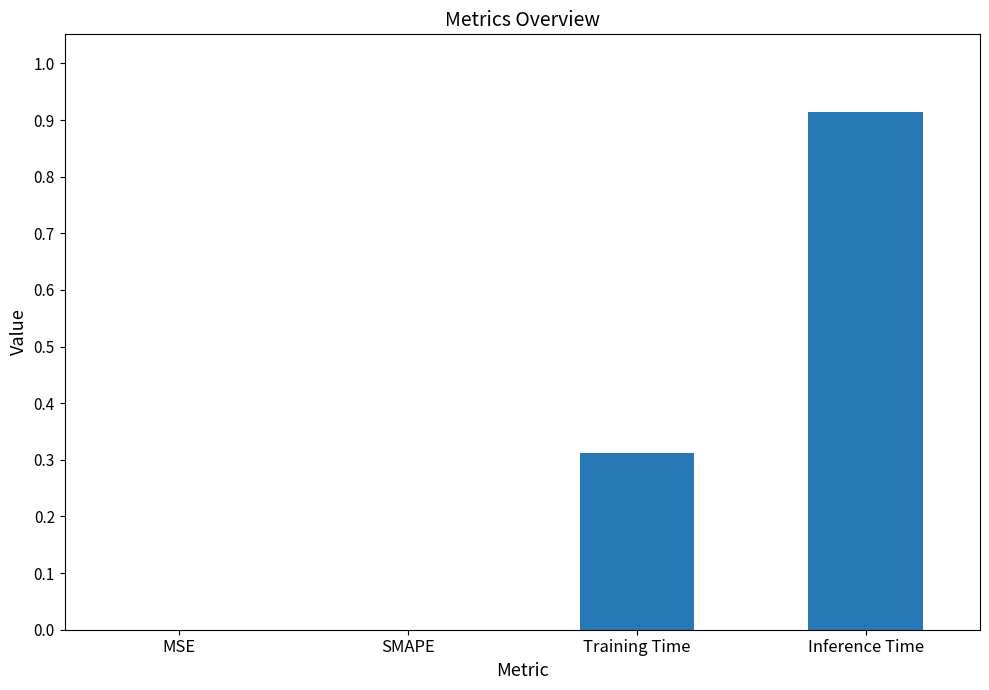

Is it true that the value at SMAPE is 0.3?

False